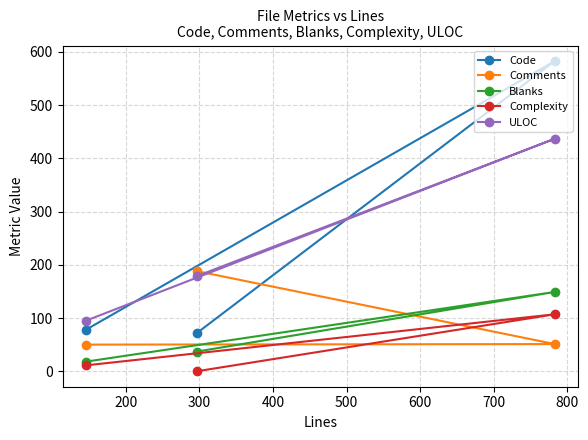

Rank the series by their maximum value, from highest to lowest.

Code, ULOC, Comments, Blanks, Complexity